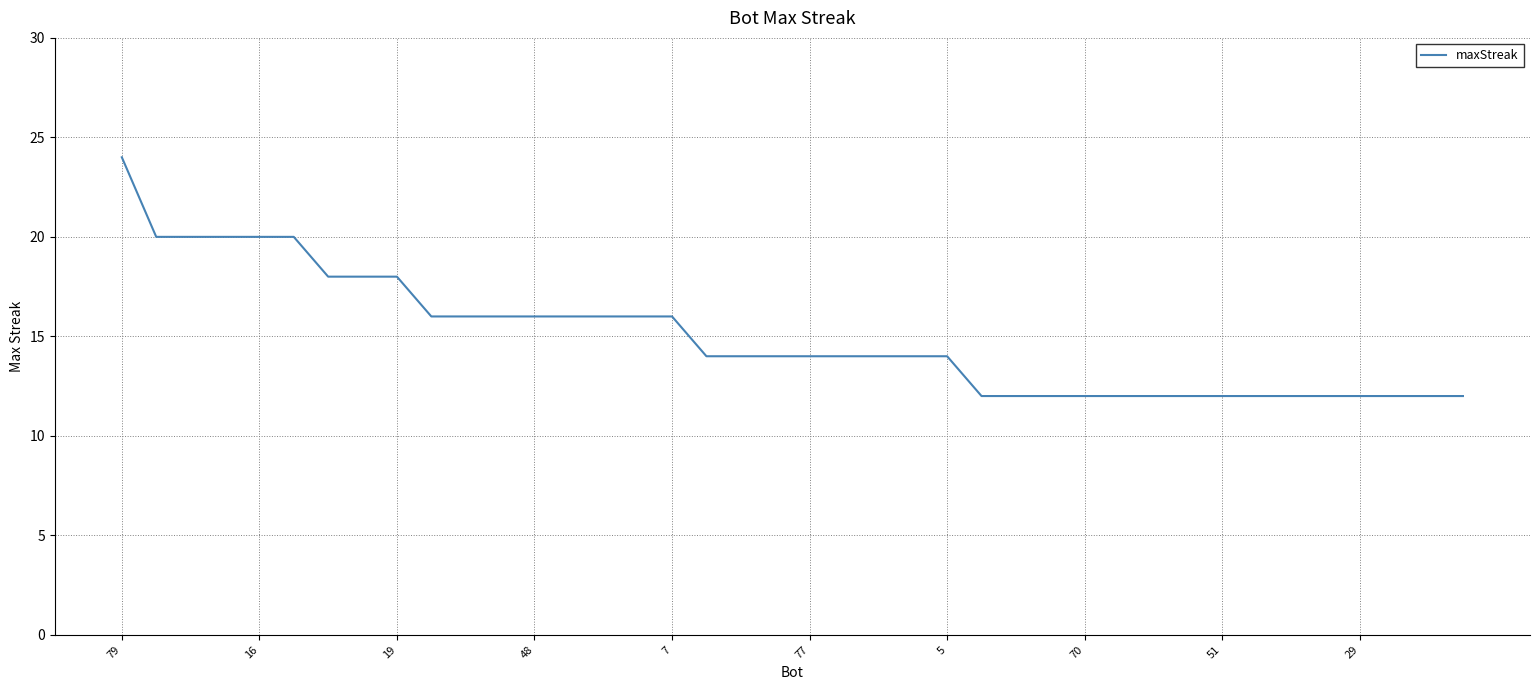

What is the greatest value displayed?

24